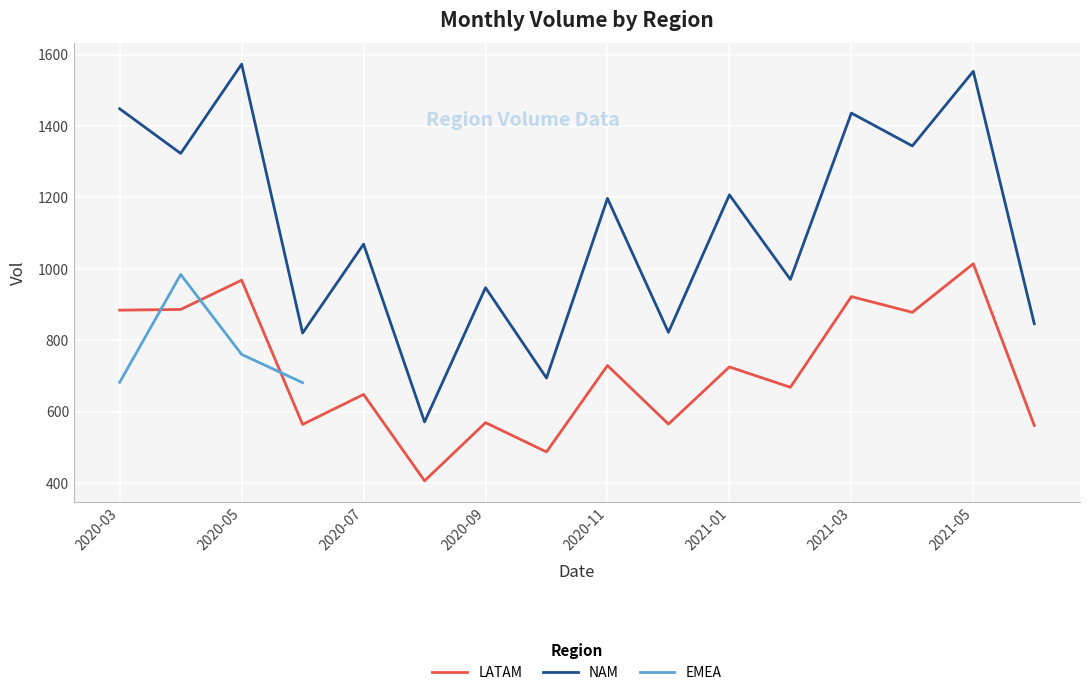

Between 2021-01 and 2020-08, which is larger?

2021-01